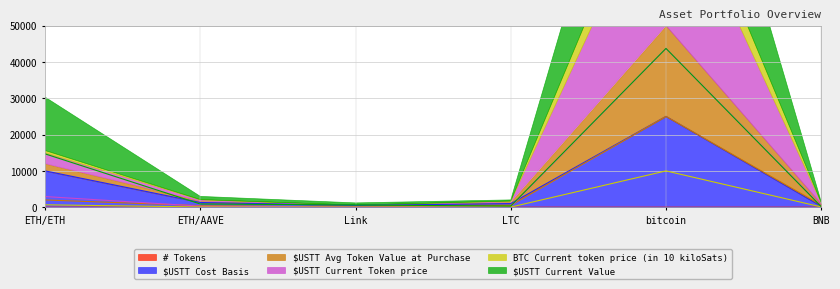

At which label is # Tokens closest to 12?

ETH/ETH